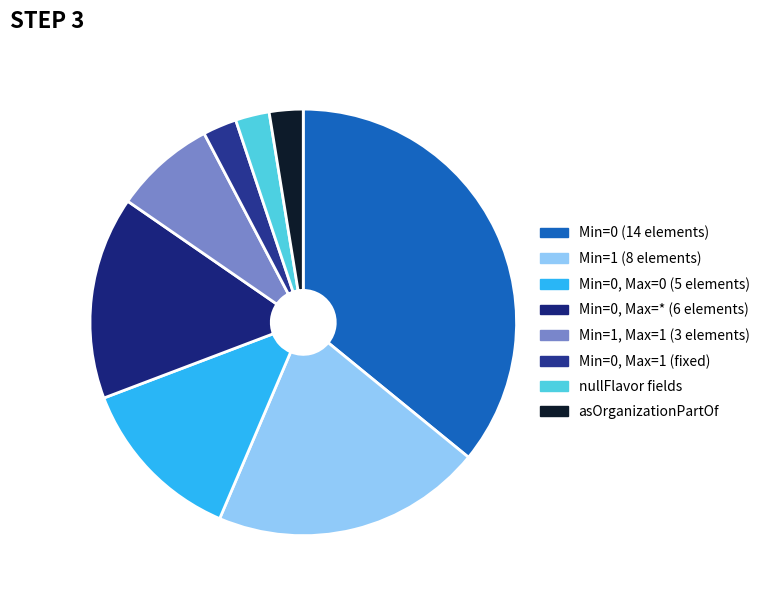

How many slices are in this pie chart?

8